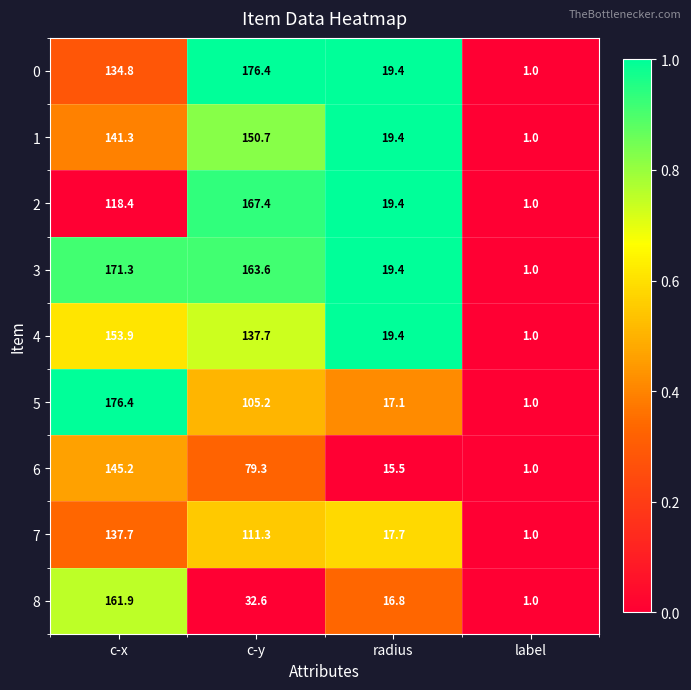

What is the greatest value displayed?

176.4